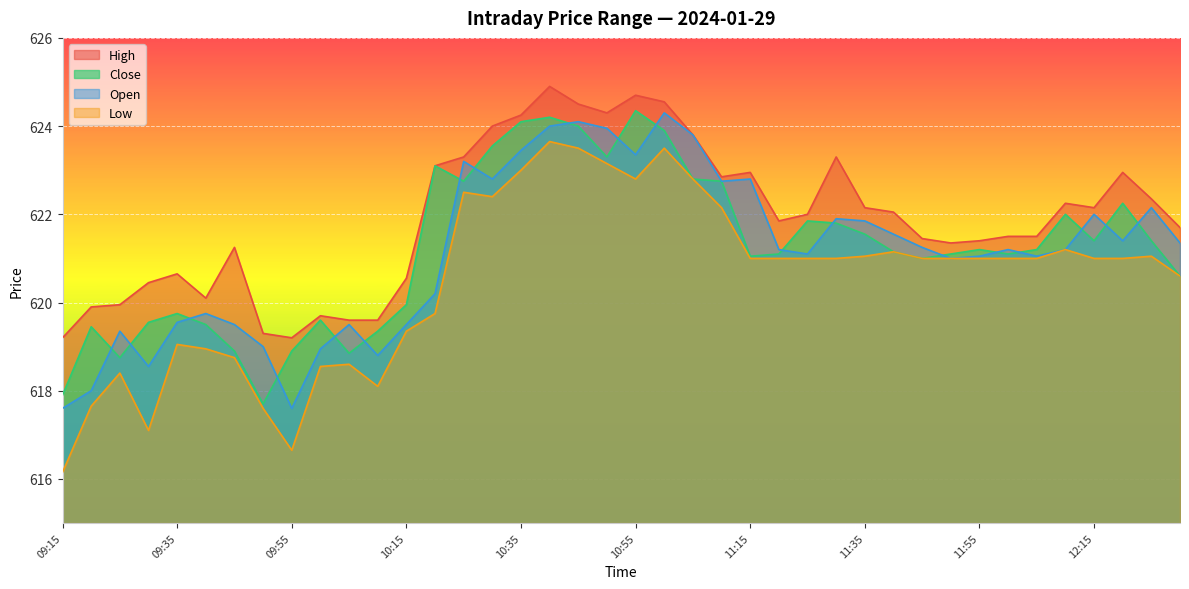

How many values in the High series exceed 622?

19